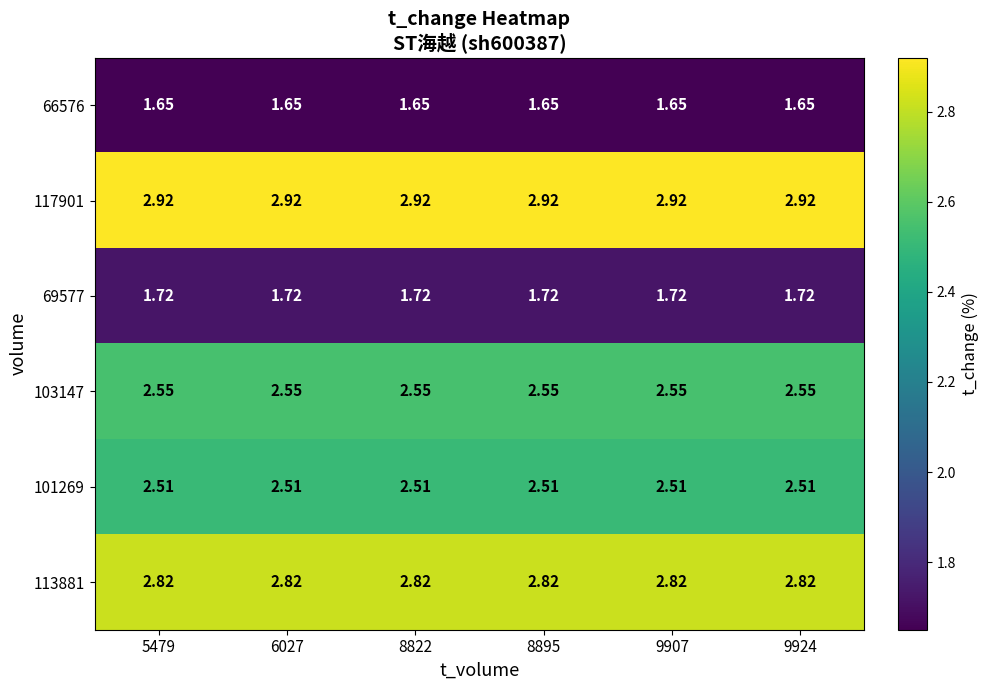

Is the value of 69577 at 8895 greater than the value of 113881 at 9924?

No